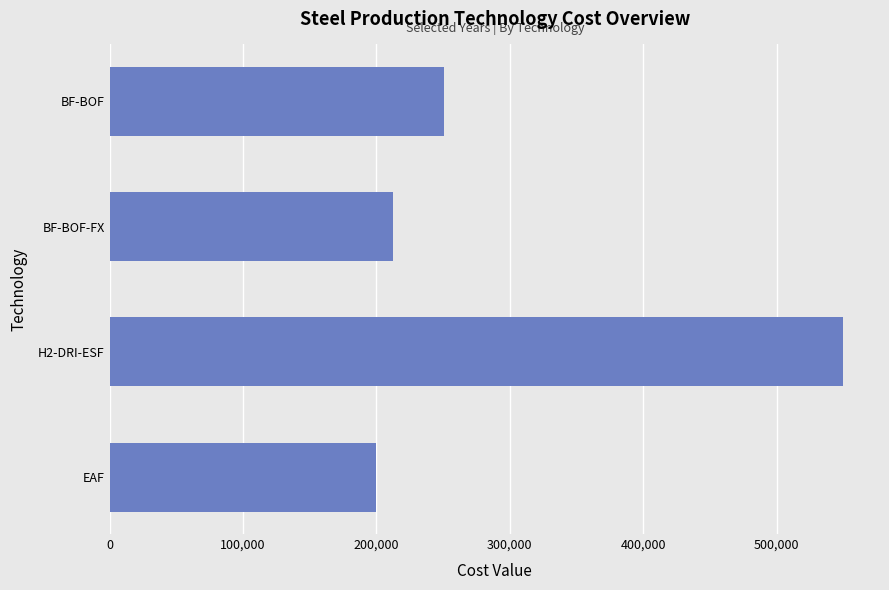

What is the greatest value displayed?

550000.0